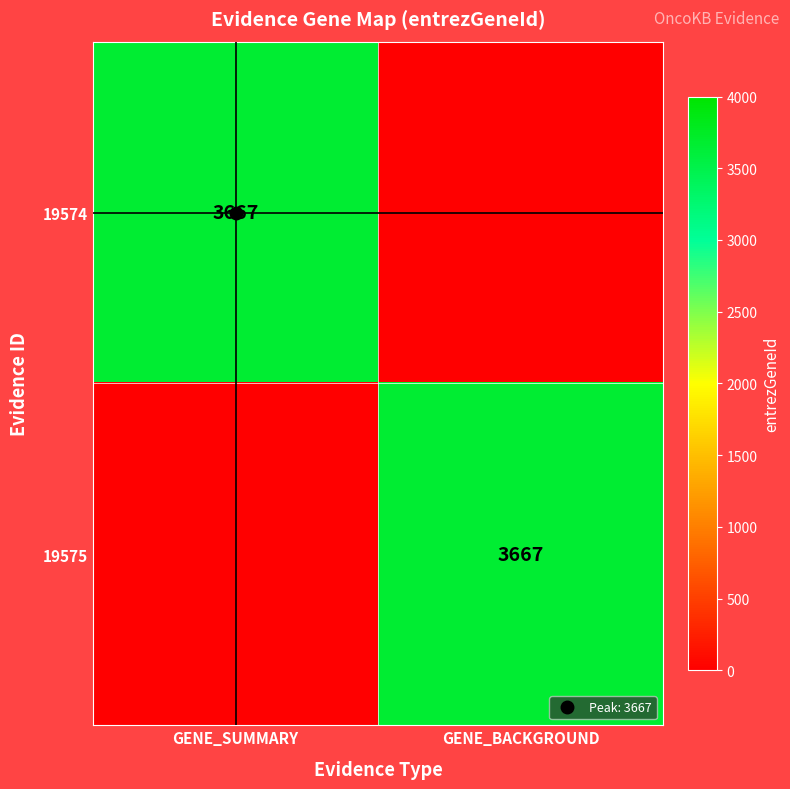

List the labels in order of 19574 value, largest first.

GENE_SUMMARY, GENE_BACKGROUND